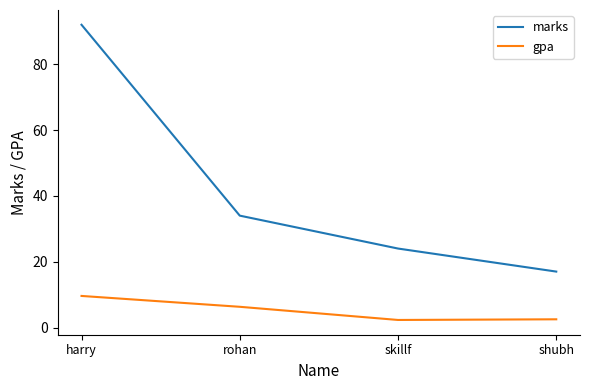

What position from the right is rohan?

3